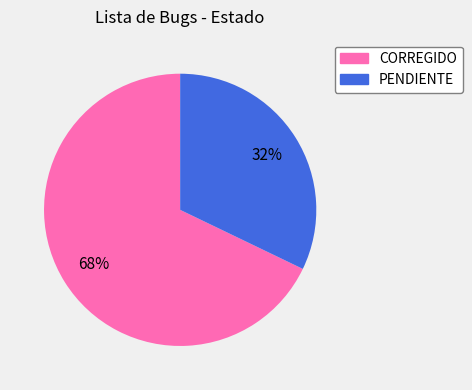

The PENDIENTE slice represents 32% of the pie. True or false?

True